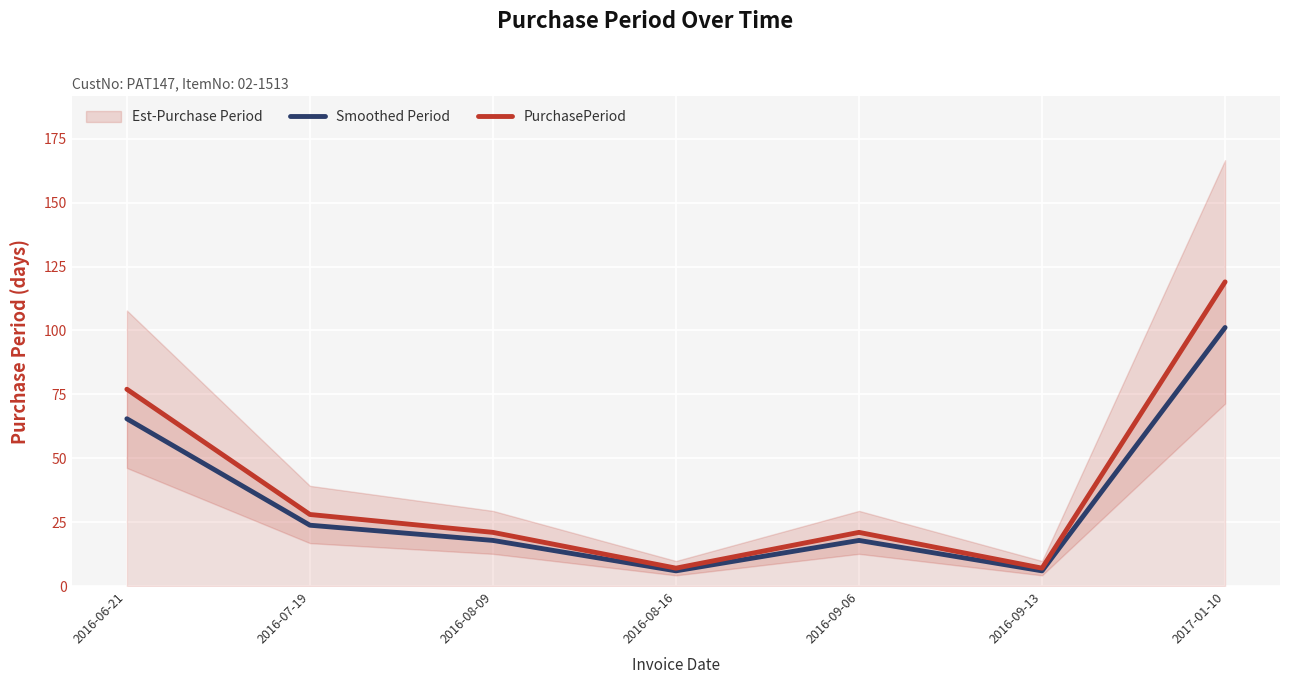

Is the value of PurchasePeriod at 2016-06-21 greater than the value of Smoothed Period at 2016-08-09?

Yes